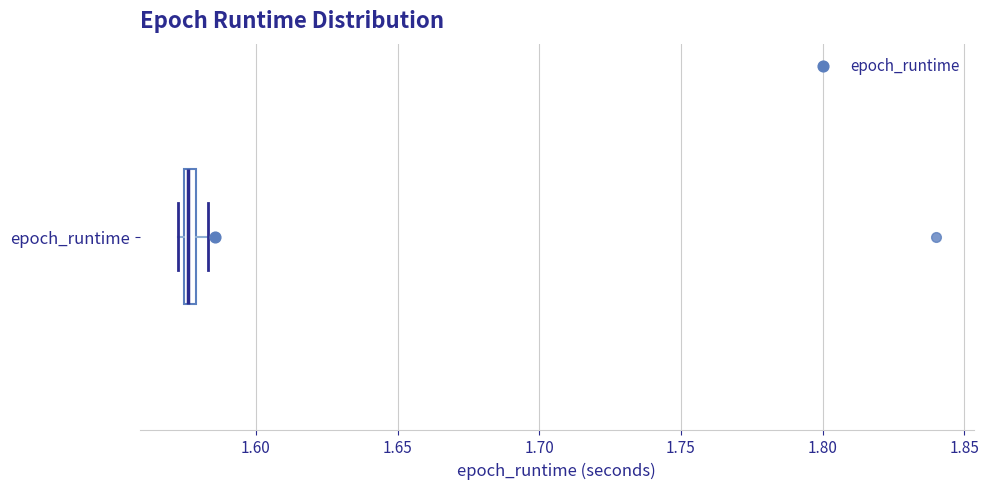

Where is the left edge of the box for epoch_runtime on the x-axis? The values are not printed on the chart, so give them approximately, as read against the axis.

1.575